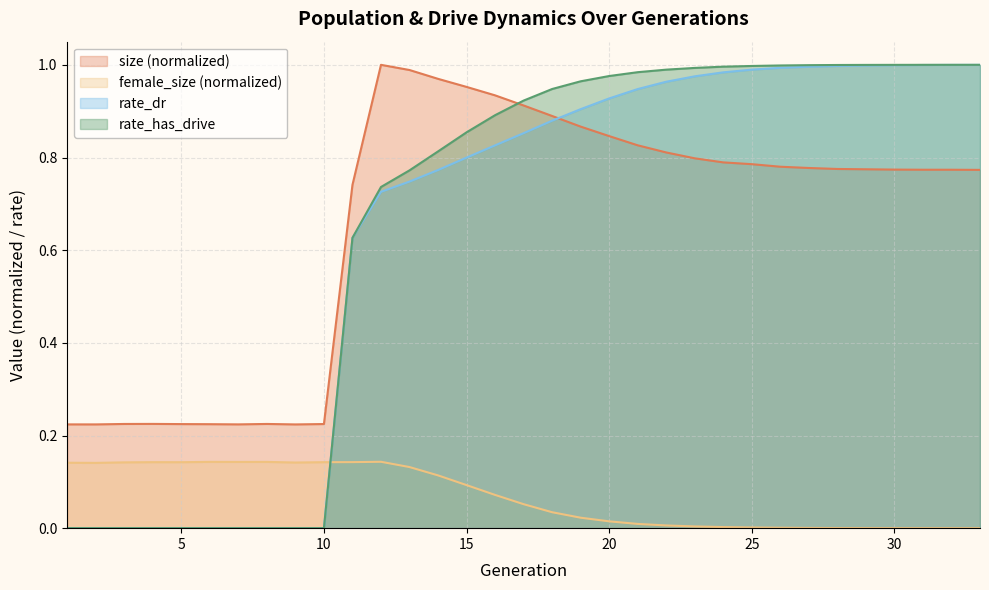

List the labels in order of rate_has_drive value, largest first.

33, 32, 31, 30, 29, 28, 27, 26, 25, 24, 23, 22, 21, 20, 19, 18, 17, 16, 15, 14, 13, 12, 11, 1, 2, 3, 4, 5, 6, 7, 8, 9, 10